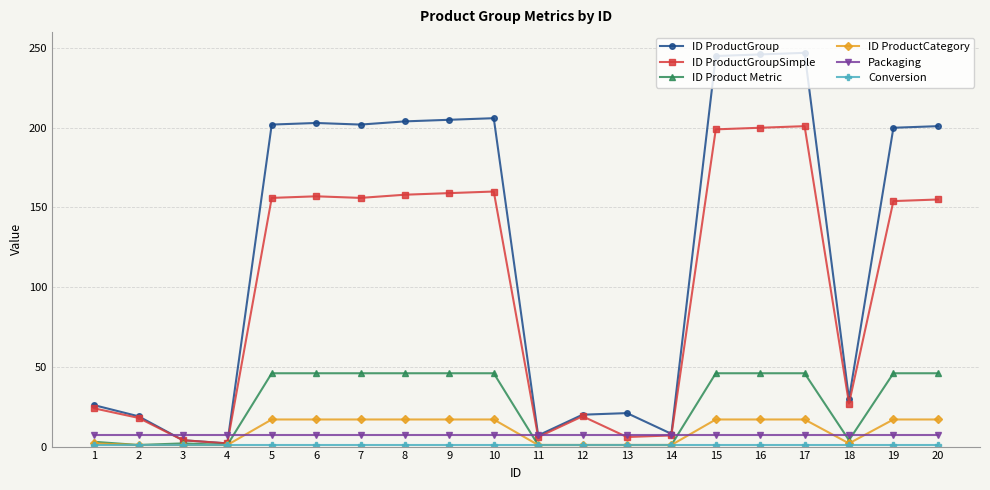

The ID ProductGroup series shows 97 at 10. True or false?

False